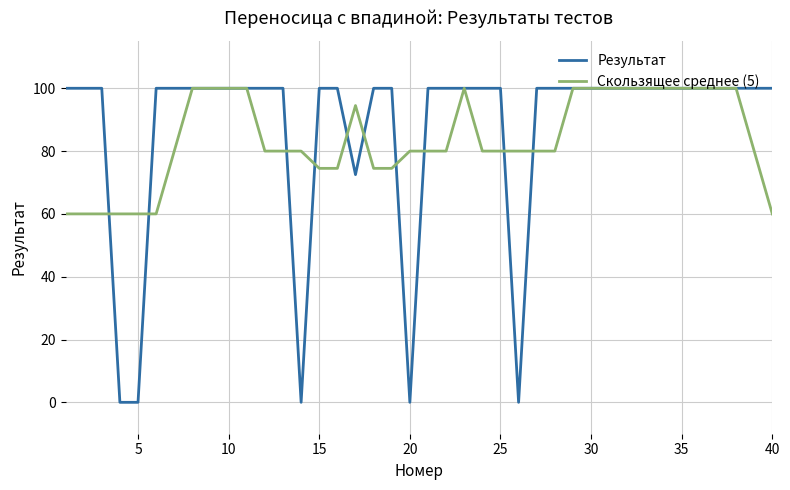

Which series has the largest range (max minus min)?

Результат